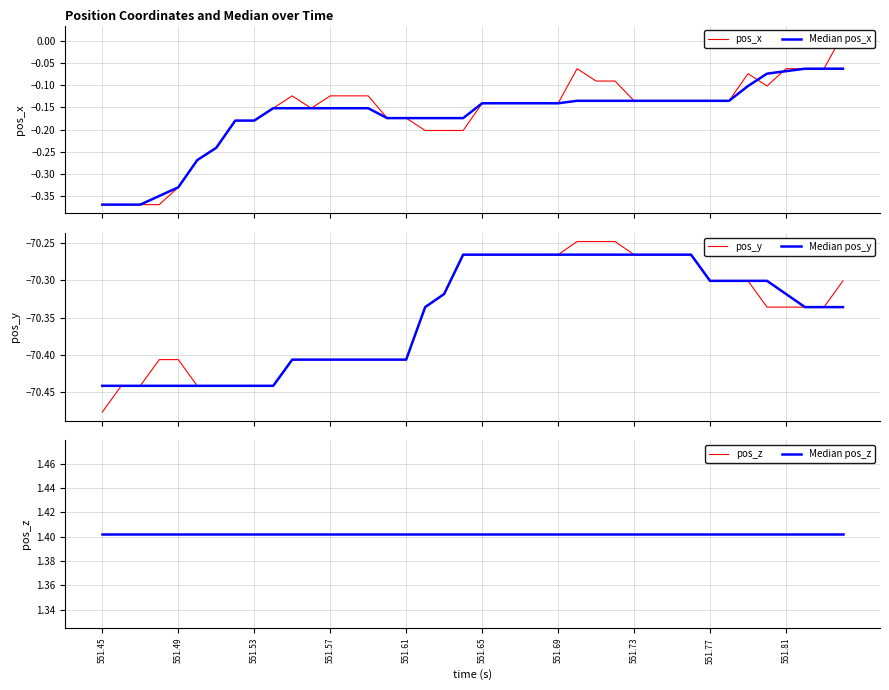

Reading right to left, extract all data points from this chart.

pos_x: 0.0	-0.1	-0.1	-0.1	-0.1	-0.1	-0.1	-0.1	-0.1	-0.1	-0.1	-0.1	-0.1	-0.1	-0.1	-0.1	-0.1	-0.1	-0.1	-0.1	-0.2	-0.2	-0.2	-0.2	-0.2	-0.1	-0.1	-0.1	-0.2	-0.1	-0.2	-0.2	-0.2	-0.2	-0.3	-0.3	-0.4	-0.4	-0.4	-0.4
Median pos_x: -0.1	-0.1	-0.1	-0.1	-0.1	-0.1	-0.1	-0.1	-0.1	-0.1	-0.1	-0.1	-0.1	-0.1	-0.1	-0.1	-0.1	-0.1	-0.1	-0.1	-0.2	-0.2	-0.2	-0.2	-0.2	-0.2	-0.2	-0.2	-0.2	-0.2	-0.2	-0.2	-0.2	-0.2	-0.3	-0.3	-0.4	-0.4	-0.4	-0.4
pos_y: -70.3	-70.3	-70.3	-70.3	-70.3	-70.3	-70.3	-70.3	-70.3	-70.3	-70.3	-70.3	-70.2	-70.2	-70.2	-70.3	-70.3	-70.3	-70.3	-70.3	-70.3	-70.3	-70.3	-70.4	-70.4	-70.4	-70.4	-70.4	-70.4	-70.4	-70.4	-70.4	-70.4	-70.4	-70.4	-70.4	-70.4	-70.4	-70.4	-70.5
Median pos_y: -70.3	-70.3	-70.3	-70.3	-70.3	-70.3	-70.3	-70.3	-70.3	-70.3	-70.3	-70.3	-70.3	-70.3	-70.3	-70.3	-70.3	-70.3	-70.3	-70.3	-70.3	-70.3	-70.3	-70.4	-70.4	-70.4	-70.4	-70.4	-70.4	-70.4	-70.4	-70.4	-70.4	-70.4	-70.4	-70.4	-70.4	-70.4	-70.4	-70.4
pos_z: 1.4	1.4	1.4	1.4	1.4	1.4	1.4	1.4	1.4	1.4	1.4	1.4	1.4	1.4	1.4	1.4	1.4	1.4	1.4	1.4	1.4	1.4	1.4	1.4	1.4	1.4	1.4	1.4	1.4	1.4	1.4	1.4	1.4	1.4	1.4	1.4	1.4	1.4	1.4	1.4
Median pos_z: 1.4	1.4	1.4	1.4	1.4	1.4	1.4	1.4	1.4	1.4	1.4	1.4	1.4	1.4	1.4	1.4	1.4	1.4	1.4	1.4	1.4	1.4	1.4	1.4	1.4	1.4	1.4	1.4	1.4	1.4	1.4	1.4	1.4	1.4	1.4	1.4	1.4	1.4	1.4	1.4